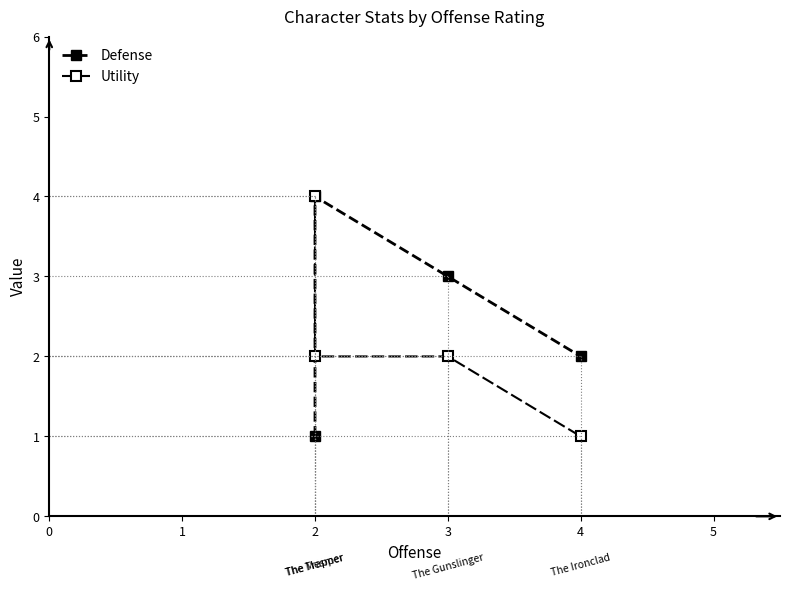

True or false: Defense has more than 0 interior local peaks.

True